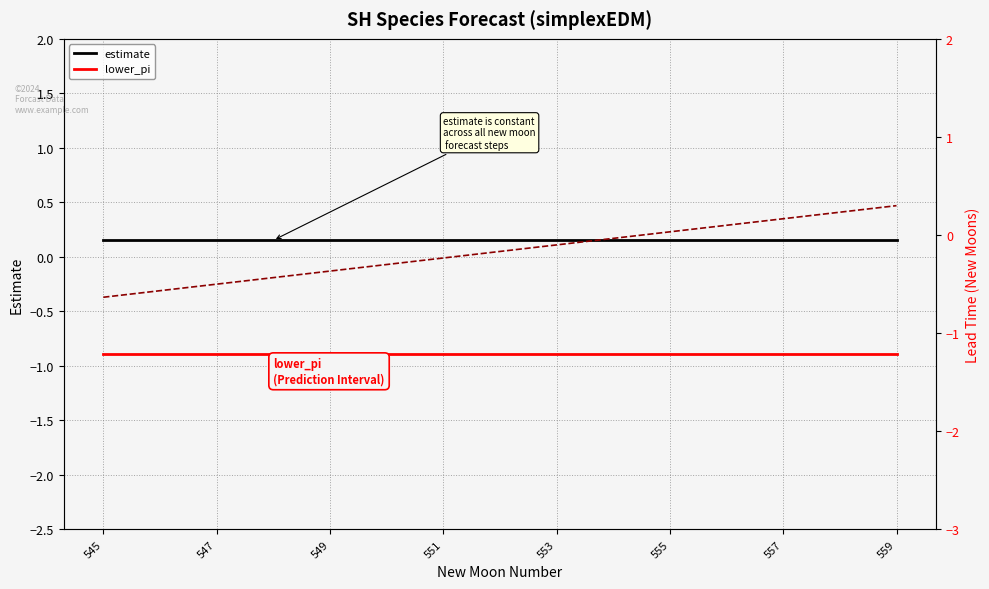

How many series are shown in this chart?

3